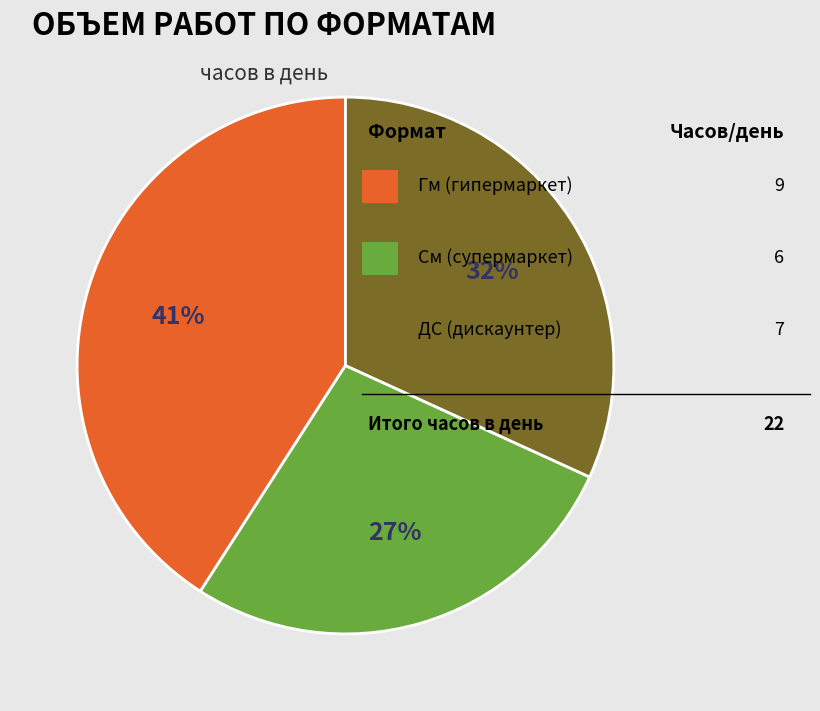

Is there any slice that represents more than half of the pie?

No